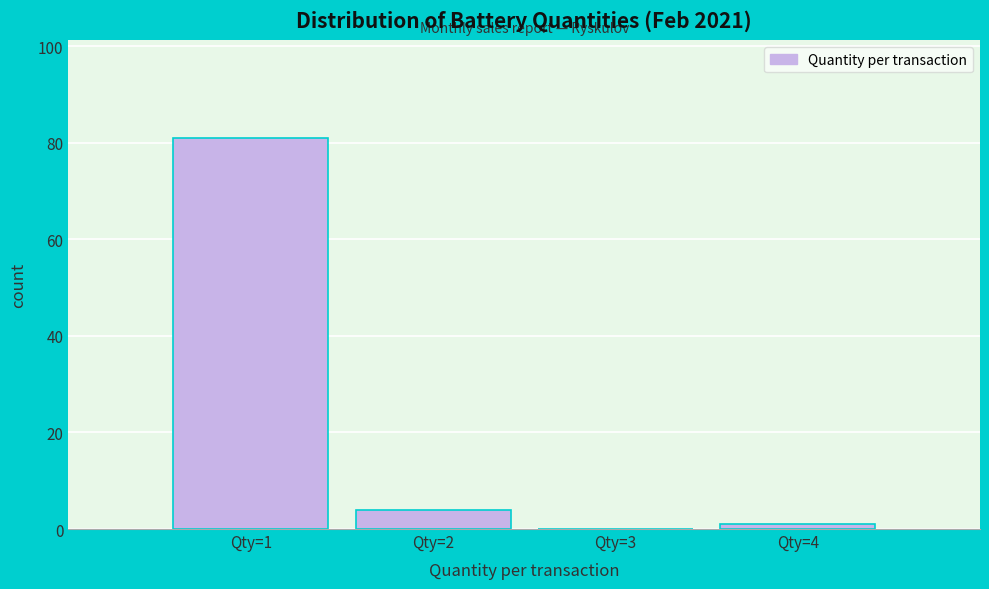

Reading left to right, list every bar in this chart as the range it spans on the x-axis followed by its height. The values are not printed on the chart, so give them approximately, as read against the axis.

0.5 to 1.5: 82
1.5 to 2.5: 4
2.5 to 3.5: 0
3.5 to 4.5: under 2